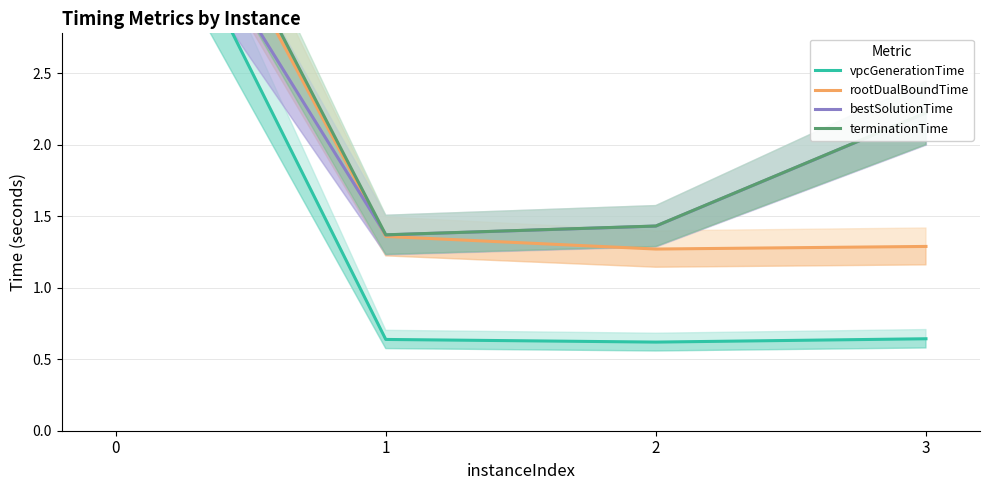

What are all the series names shown in the legend?

vpcGenerationTime, rootDualBoundTime, bestSolutionTime, terminationTime